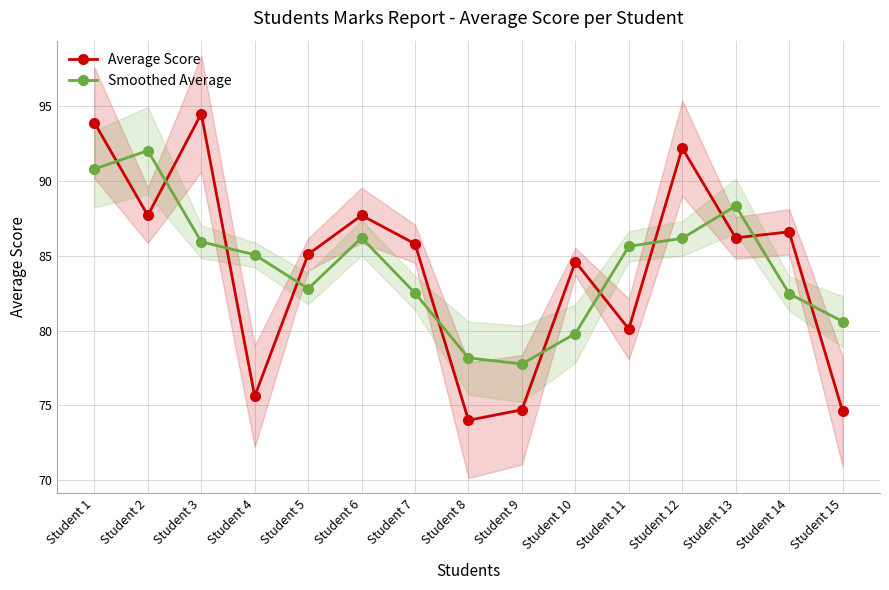

The value of Average Score at Student 14 is 32.0. True or false?

False